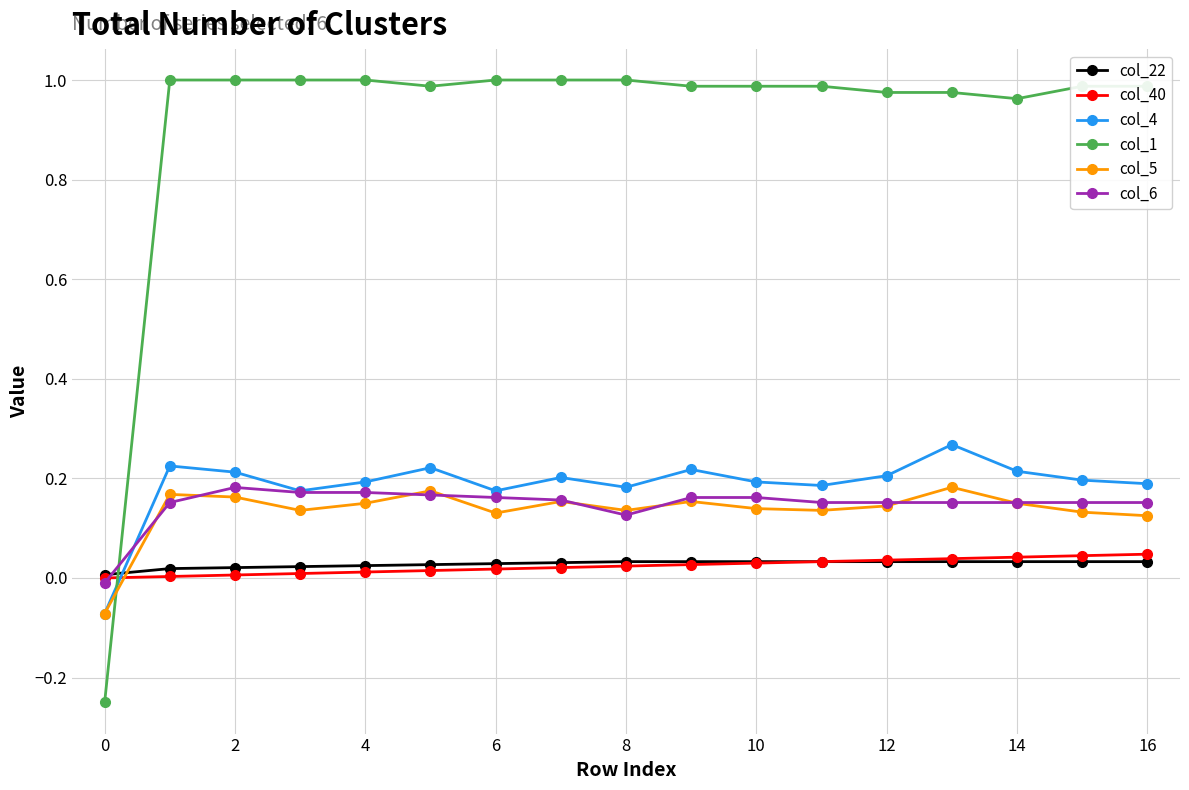

What is the sum of all col_6 values?

2.5